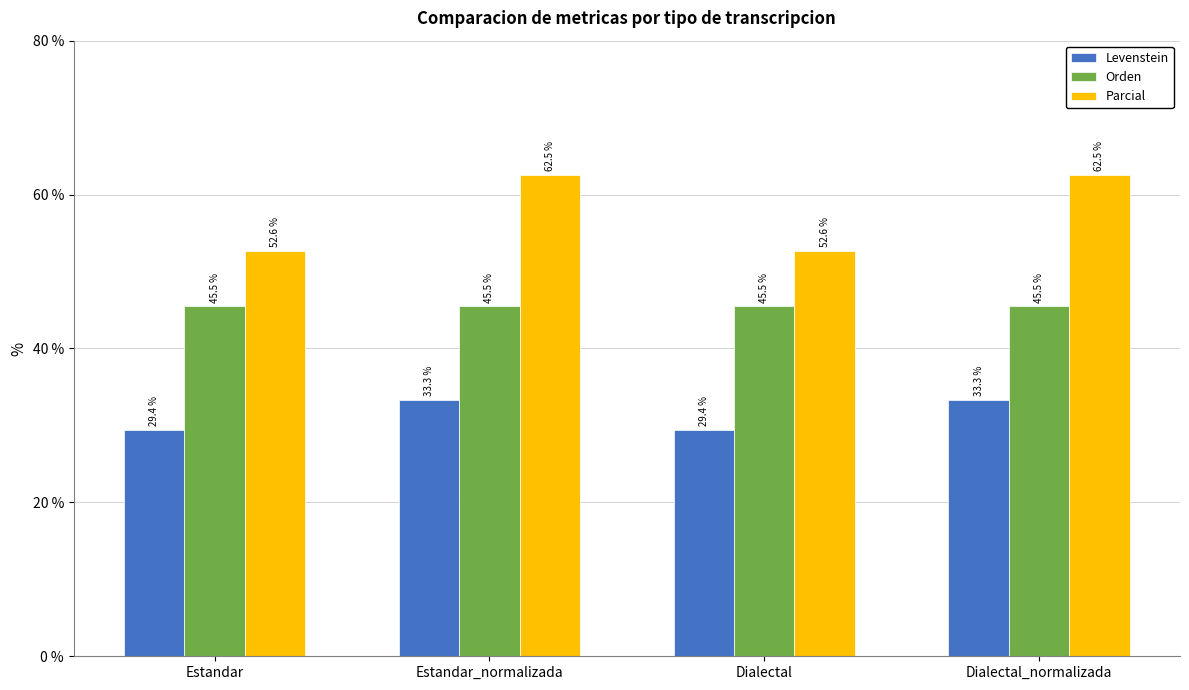

What is the minimum value for Parcial?

52.6